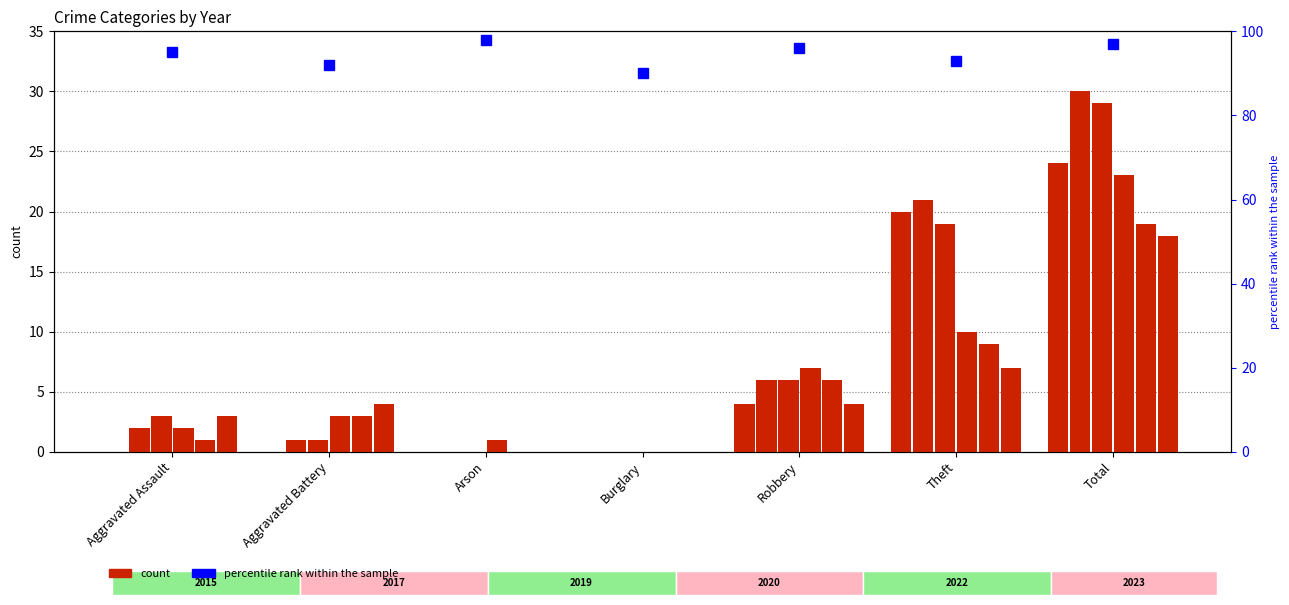

What is the sum of the values at Burglary and Arson?

188